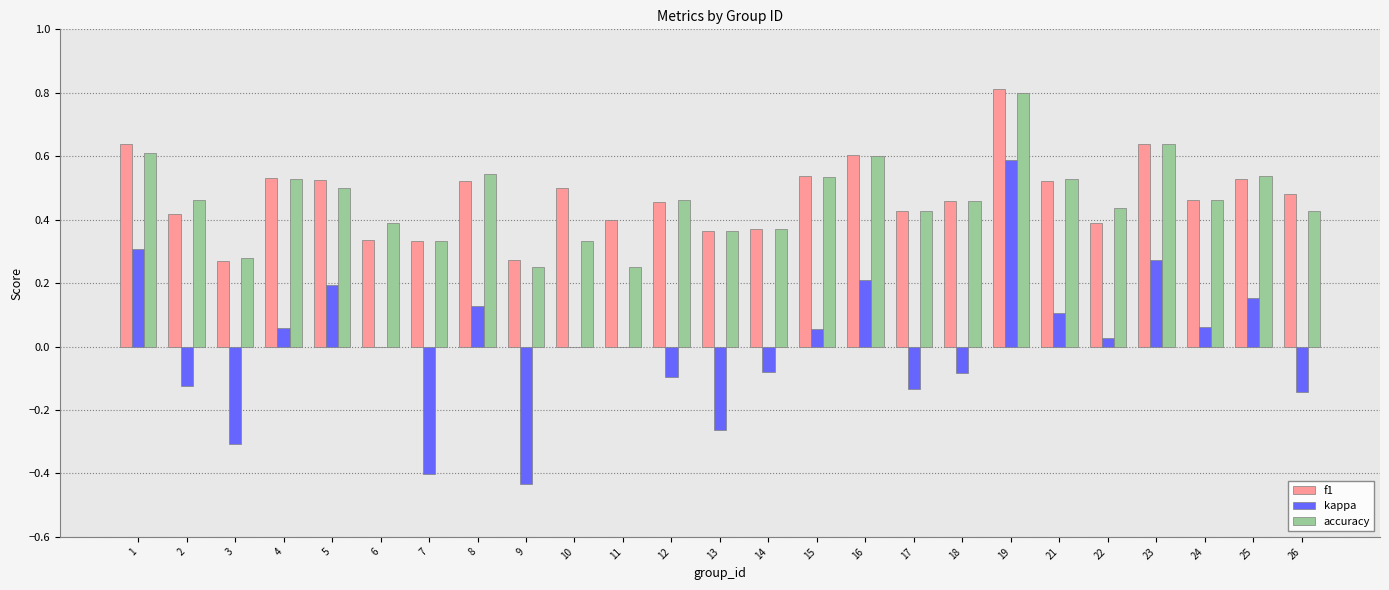

What is the sum of all f1 values?

11.8